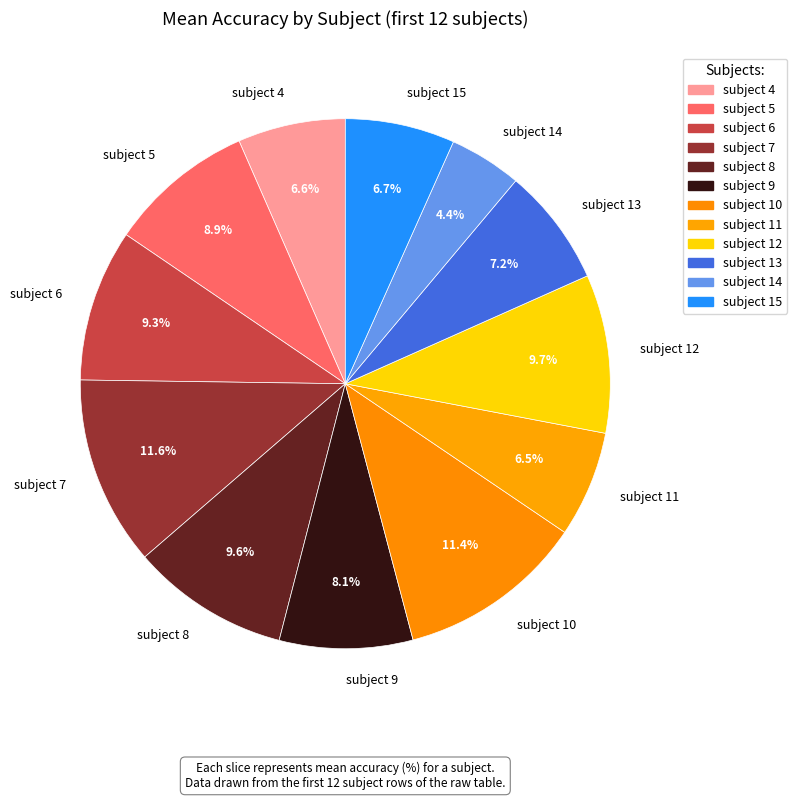

Count the number of slices in the pie.

12